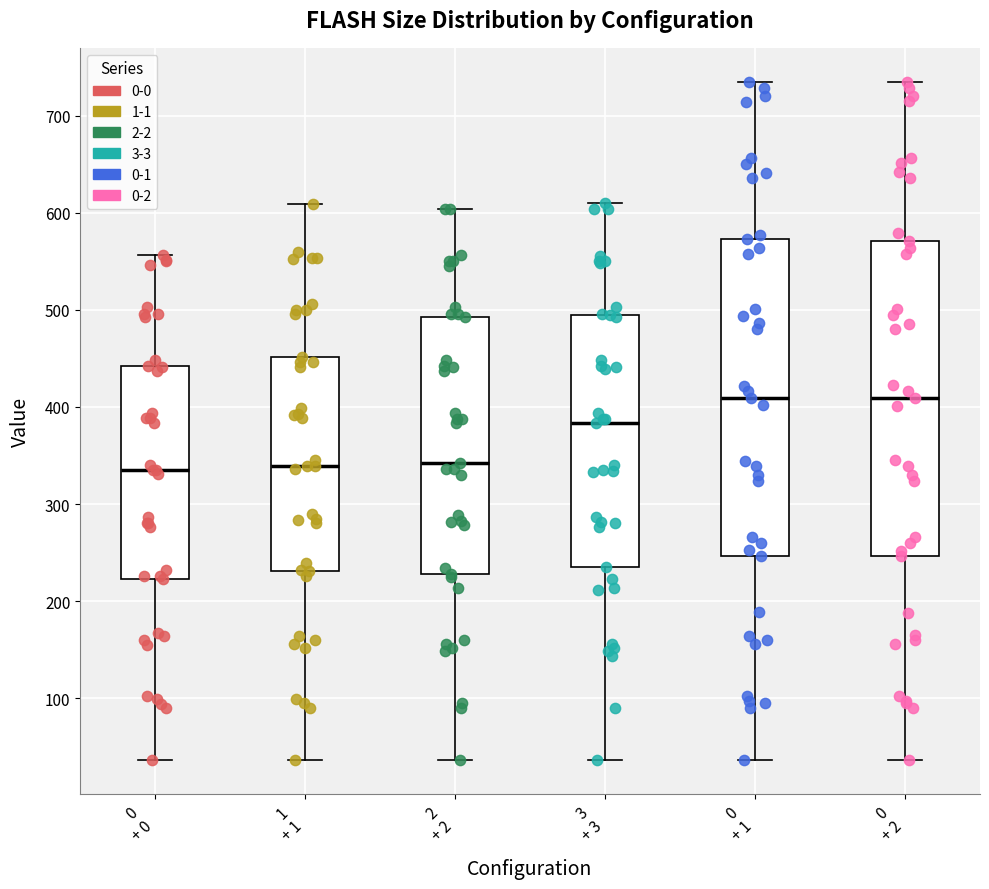

Where does the upper whisker of the box for 0 + 0 end on the y-axis? The values are not printed on the chart, so give them approximately, as read against the axis.

560